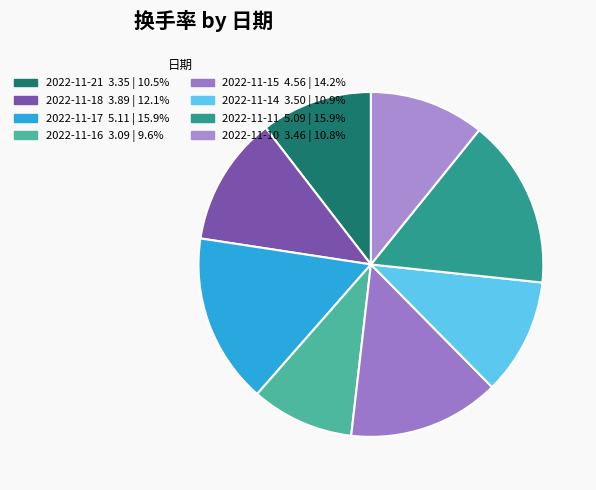

To the nearest percent, what is the combined percentage of 2022-11-18 and 2022-11-17?

28%